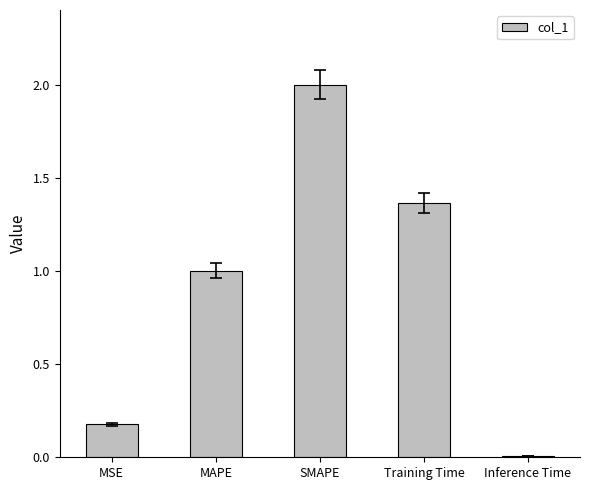

What position from the right is SMAPE?

3